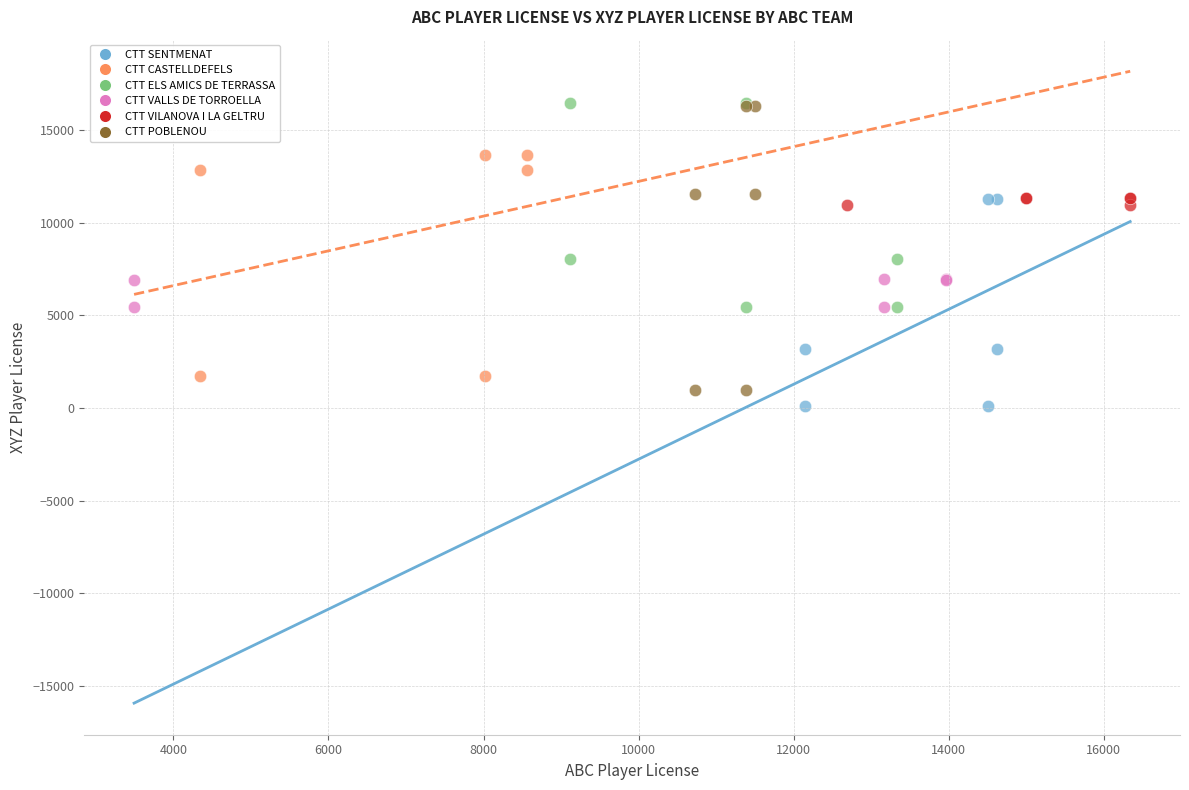

Which series has the largest Y range (max minus min)?

CTT POBLENOU